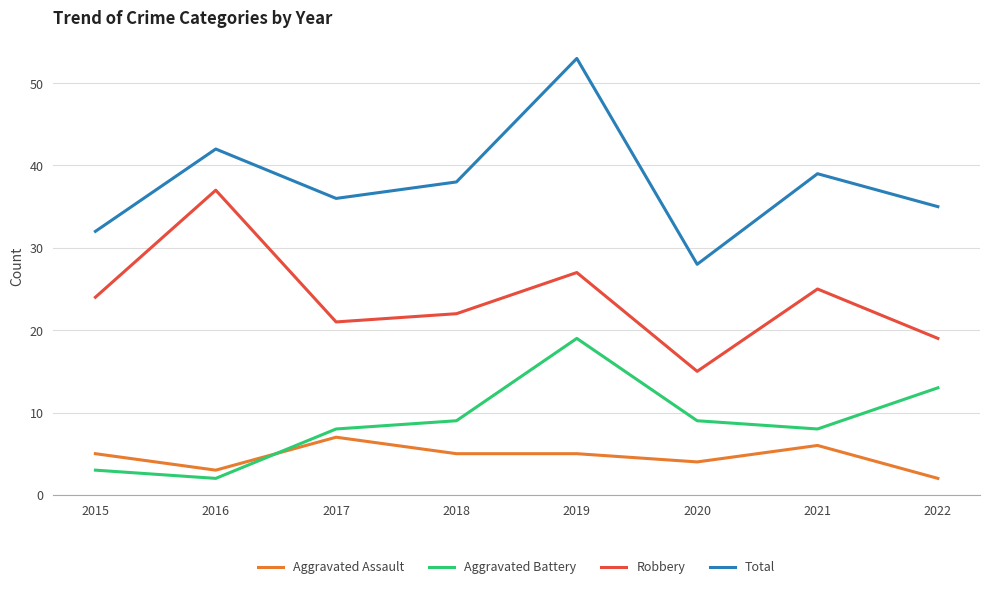

Reading left to right, list all the values displayed in this chart.

Aggravated Assault: 5	3	7	5	5	4	6	2
Aggravated Battery: 3	2	8	9	19	9	8	13
Robbery: 24	37	21	22	27	15	25	19
Total: 32	42	36	38	53	28	39	35